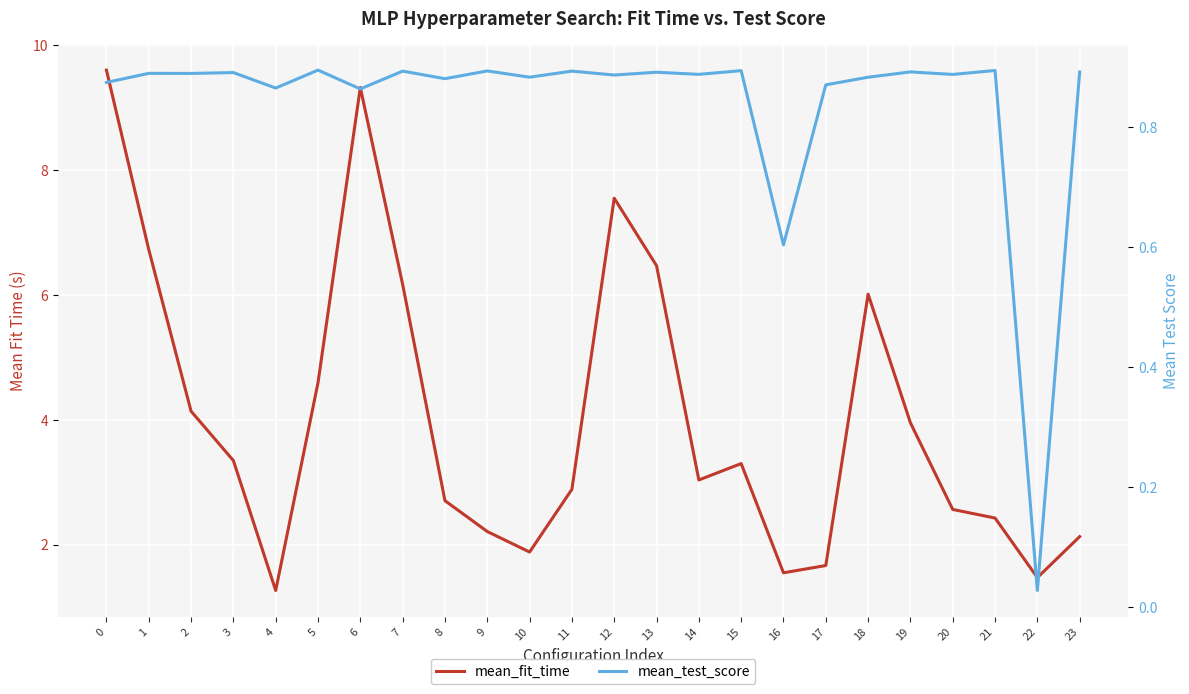

What are all the series names shown in the legend?

mean_fit_time, mean_test_score